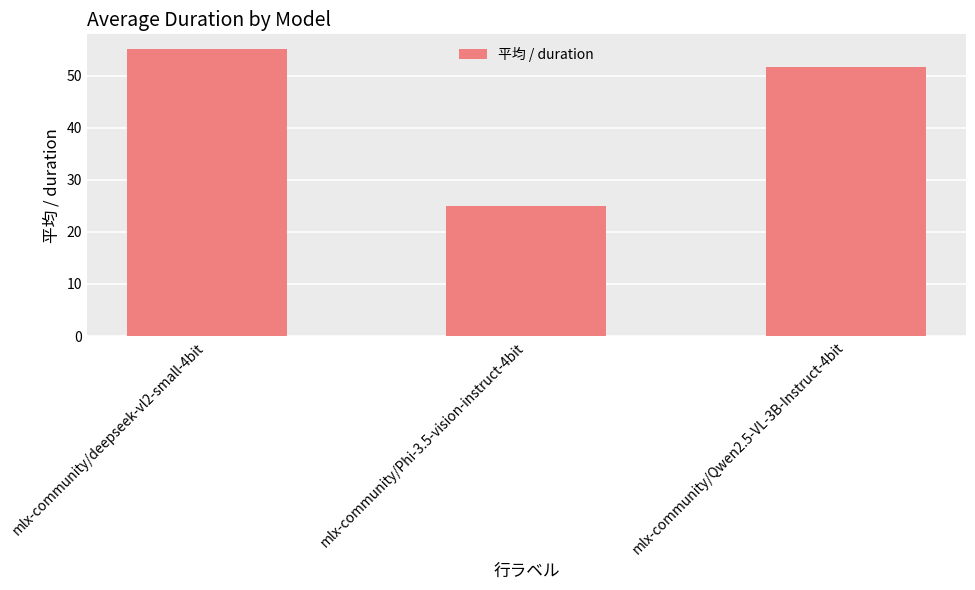

What is the ratio of the value at mlx-community/Qwen2.5-VL-3B-Instruct-4bit to the value at mlx-community/Phi-3.5-vision-instruct-4bit?

2.1